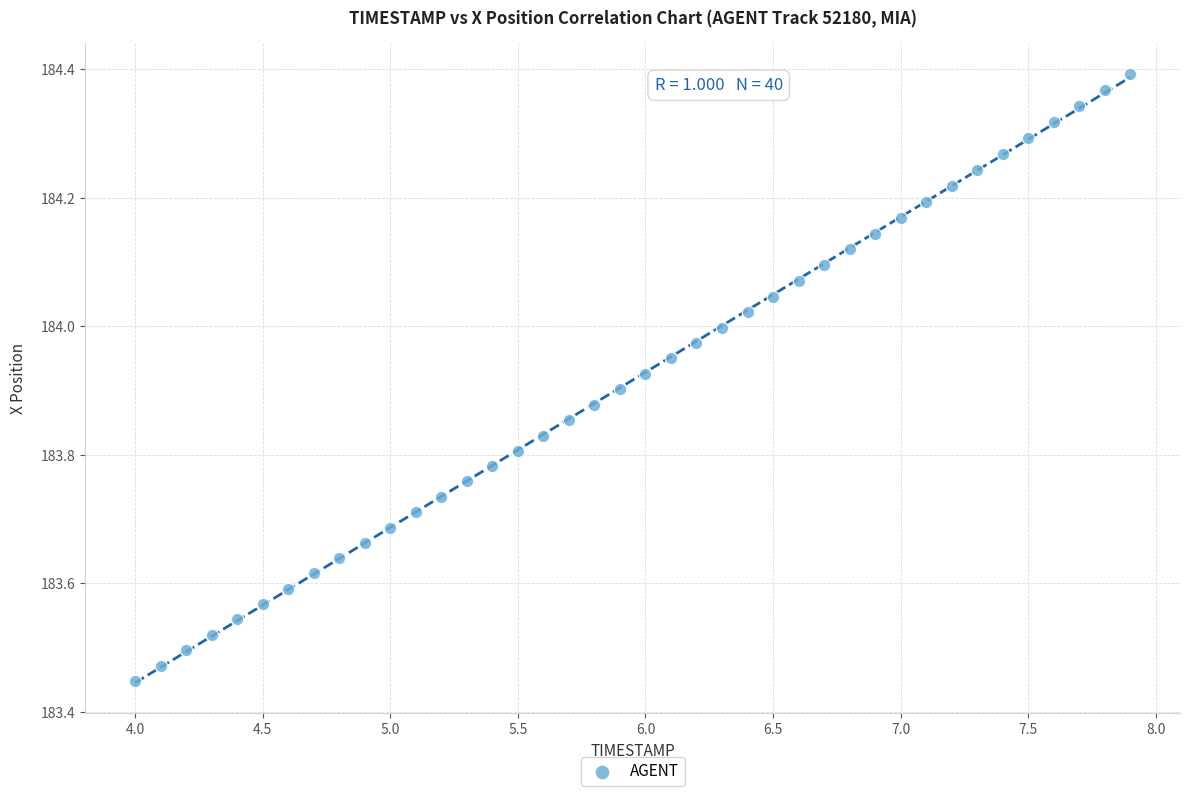

What is the range of Y values (max minus min)?

0.9